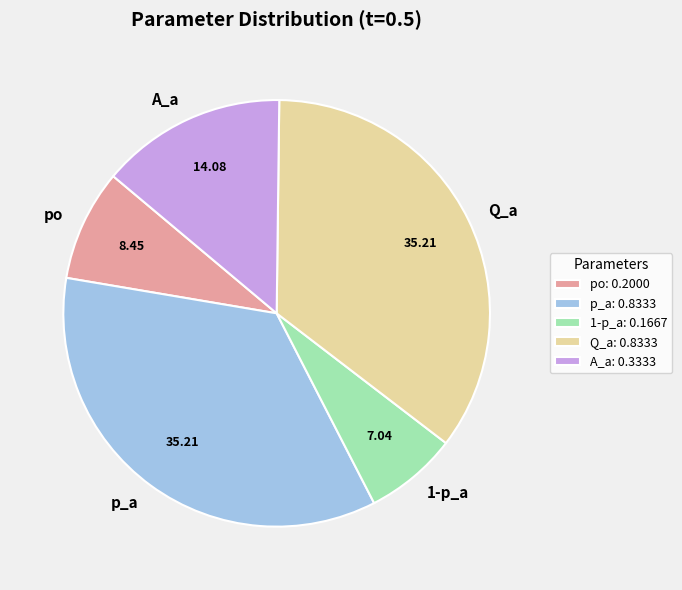

Which has a higher value, p_a: 0.8333 or A_a: 0.3333?

p_a: 0.8333